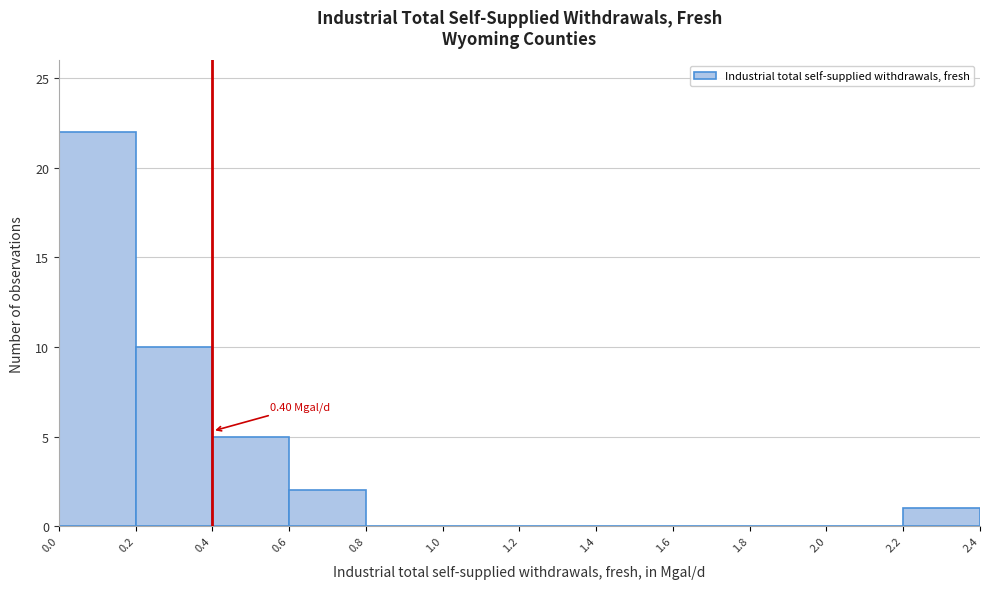

Which range on the x-axis has the tallest bar?

0.0 to 0.2